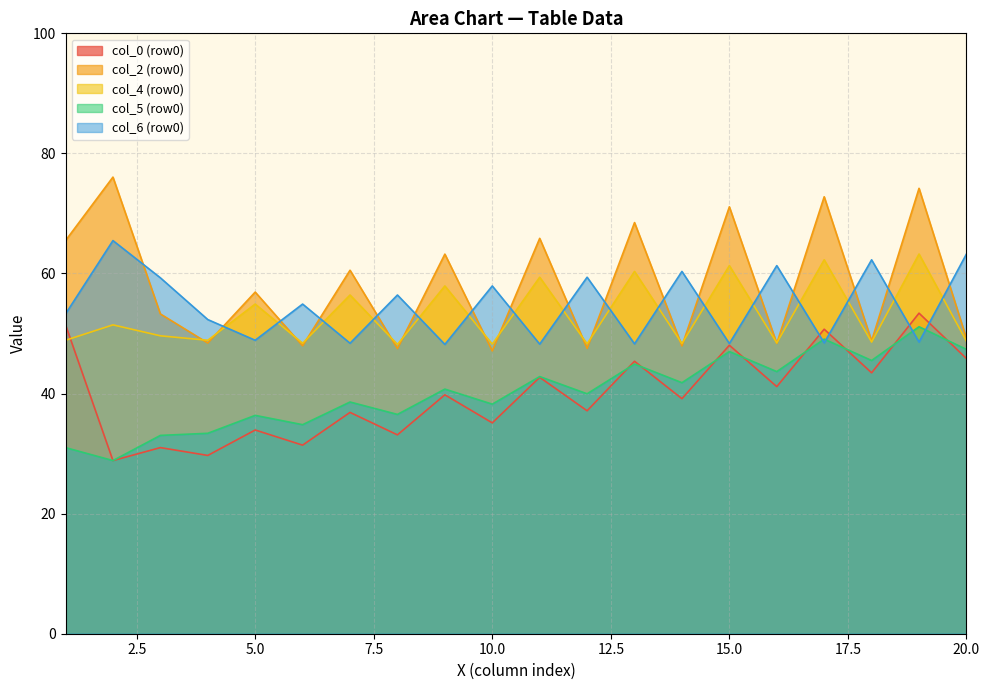

Which series ends up on top after the final intersection of col_6 (row0) and col_2 (row0)?

col_6 (row0)